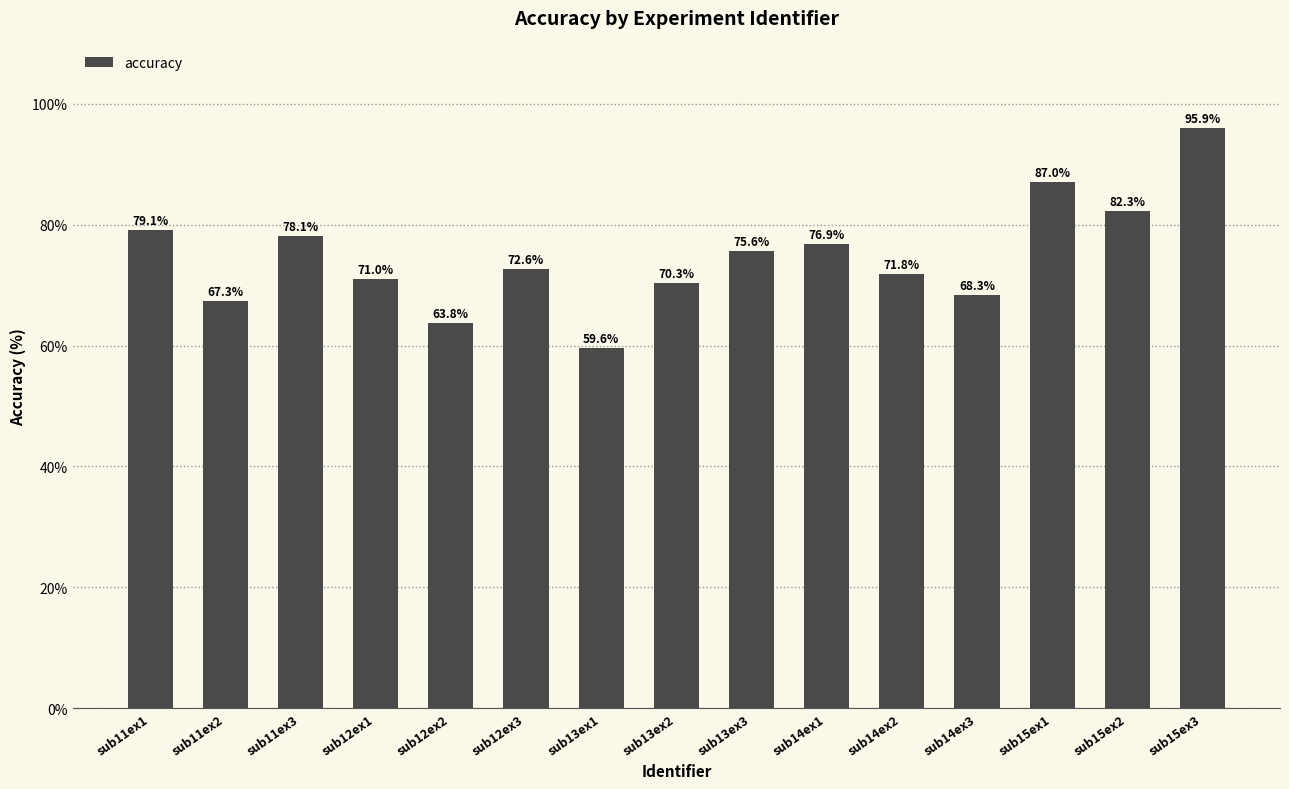

What is the sum of the values at sub12ex1 and sub15ex3?

166.9